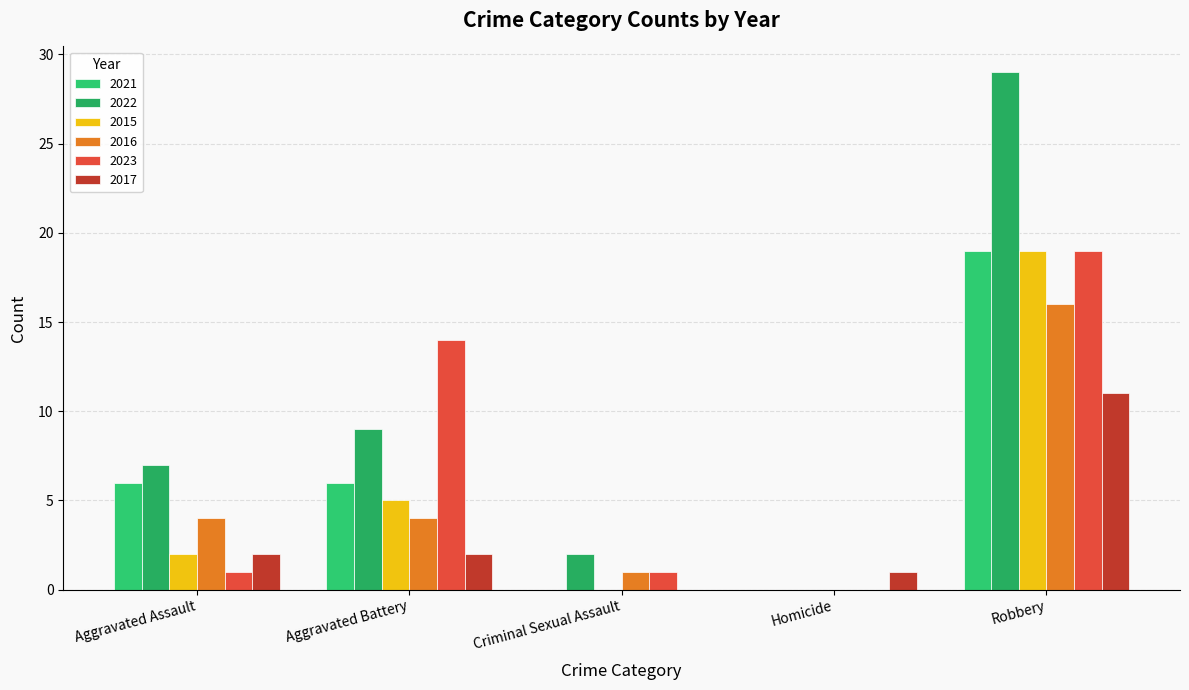

Which has a higher value, Robbery or Aggravated Assault?

Robbery